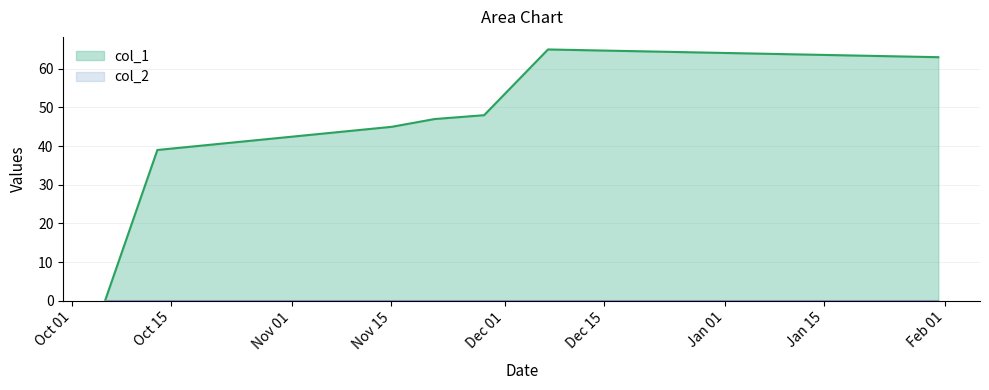

True or false: the data has more than 0 interior local peaks.

True